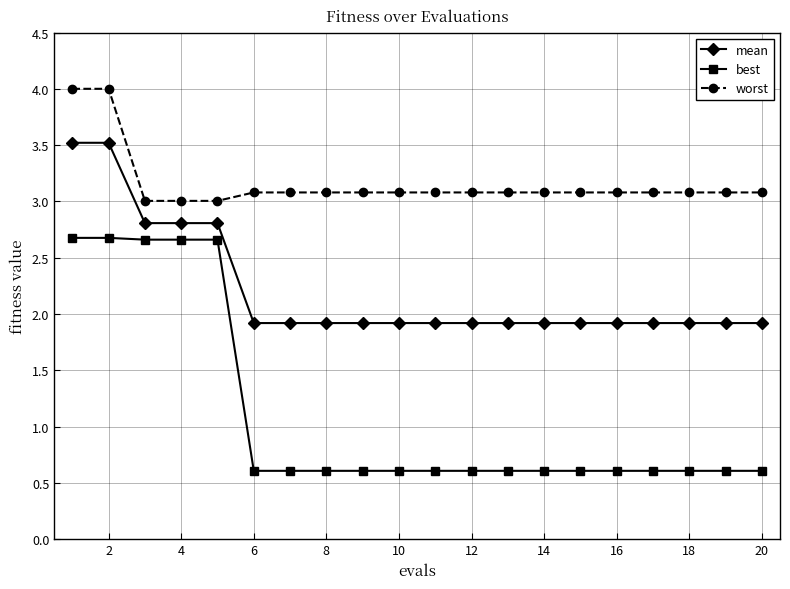

Reading left to right, extract all data points from this chart.

mean: 3.5	3.5	2.8	2.8	2.8	1.9	1.9	1.9	1.9	1.9	1.9	1.9	1.9	1.9	1.9	1.9	1.9	1.9	1.9	1.9
best: 2.7	2.7	2.7	2.7	2.7	0.6	0.6	0.6	0.6	0.6	0.6	0.6	0.6	0.6	0.6	0.6	0.6	0.6	0.6	0.6
worst: 4.0	4.0	3.0	3.0	3.0	3.1	3.1	3.1	3.1	3.1	3.1	3.1	3.1	3.1	3.1	3.1	3.1	3.1	3.1	3.1